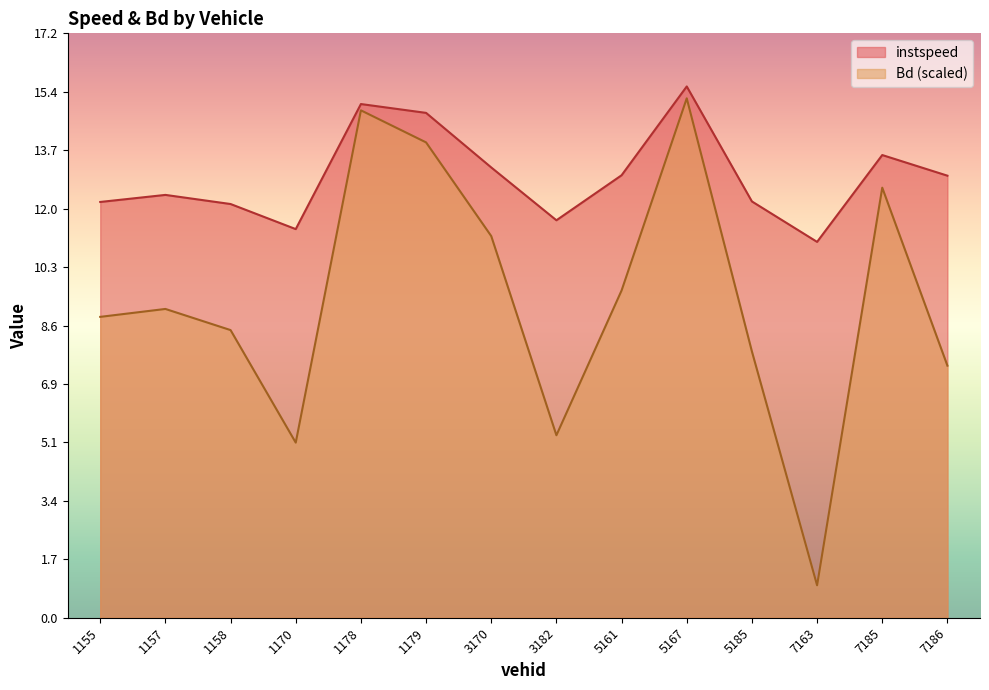

Which series has the largest total across all categories?

instspeed